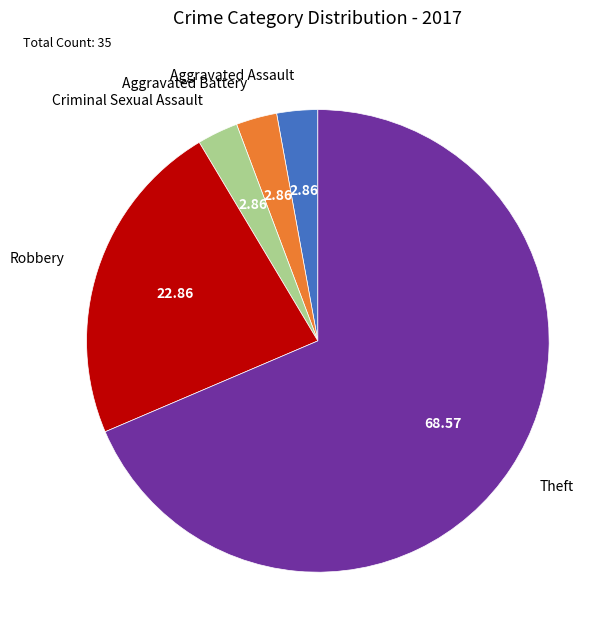

Which slice is the largest?

Theft